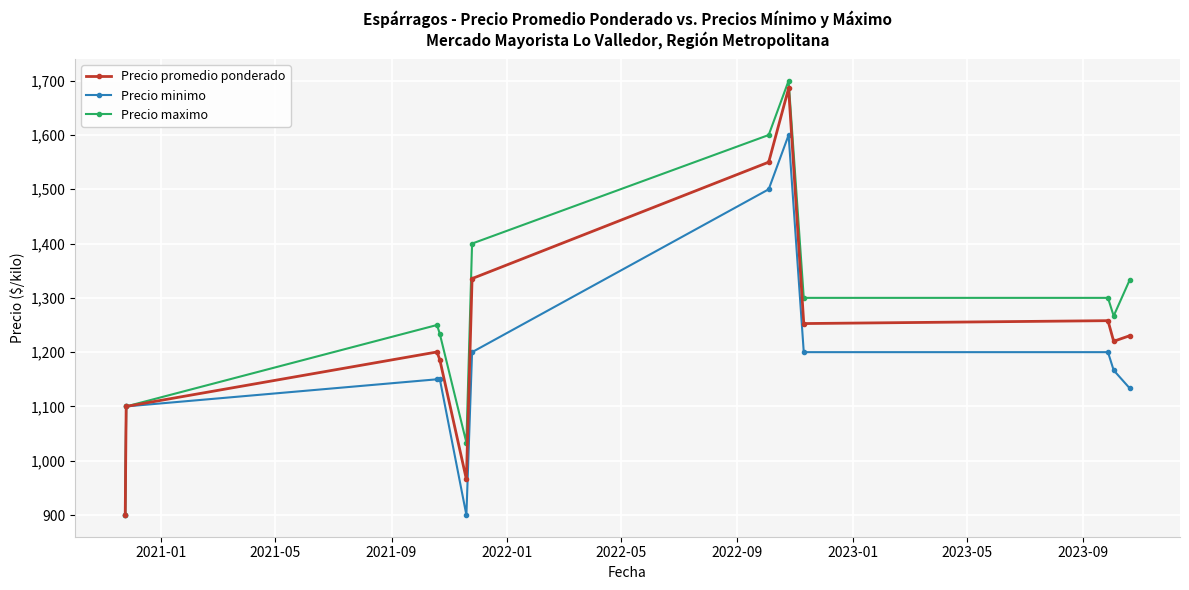

Rank the series by their average value, from highest to lowest.

Precio maximo, Precio promedio ponderado, Precio minimo